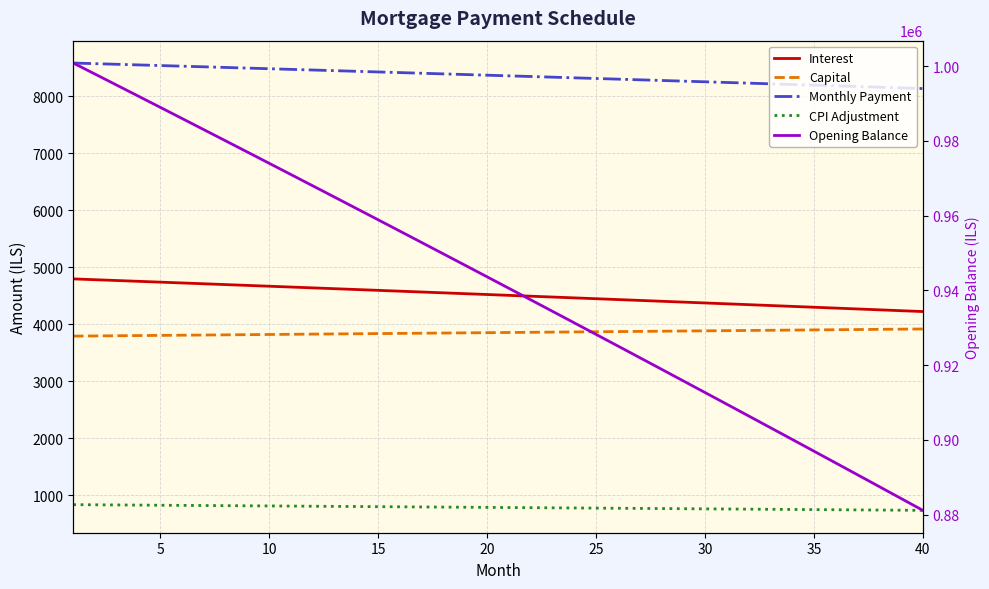

What is the difference between the maximum and minimum values in the Capital series?

125.2